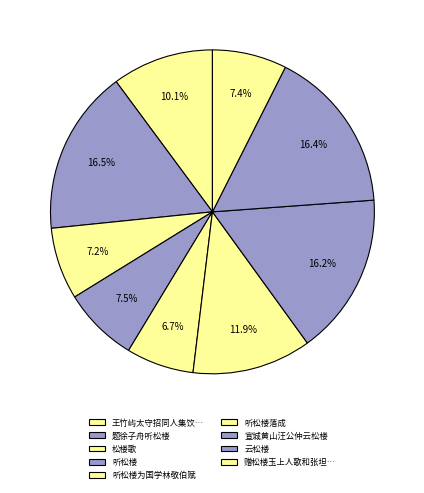

What is the largest slice in the pie chart?

题徐子舟听松楼